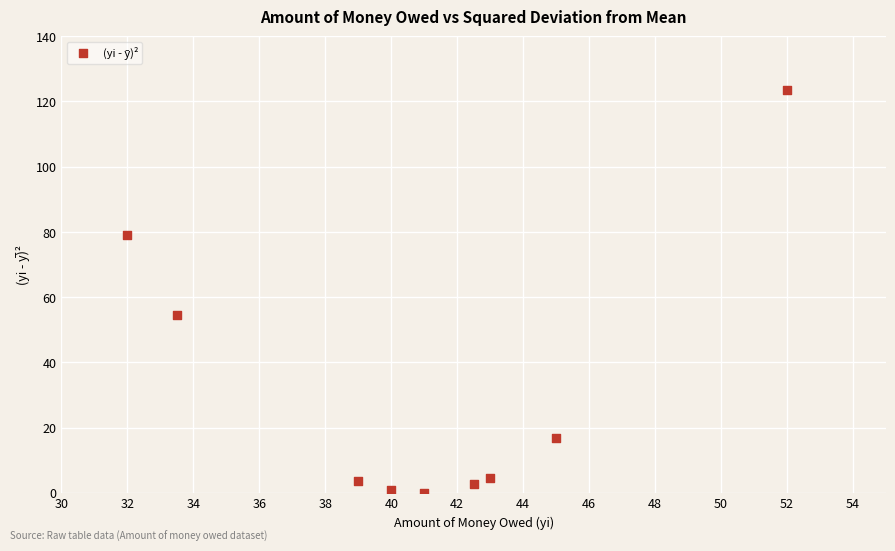

What Y value in the scatter plot is closest to 61?

54.6